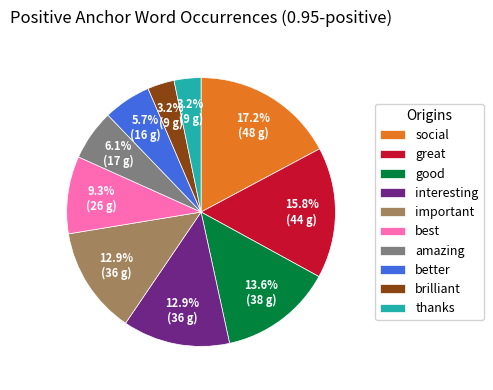

How much of the chart is everything except better?

94.3%